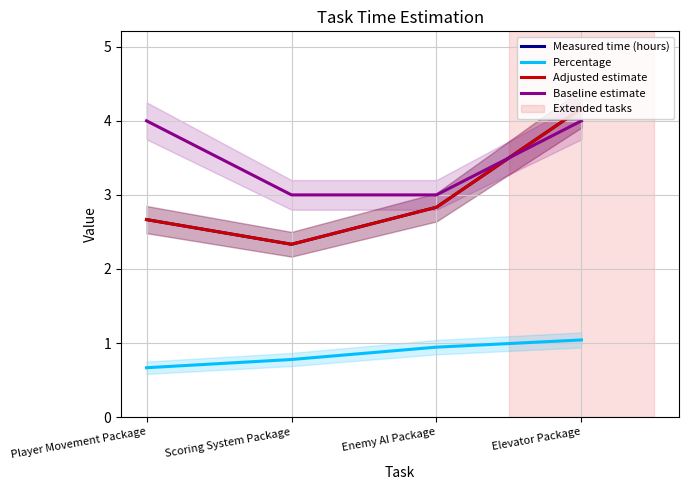

Which series has the widest spread of values?

Measured time (hours)